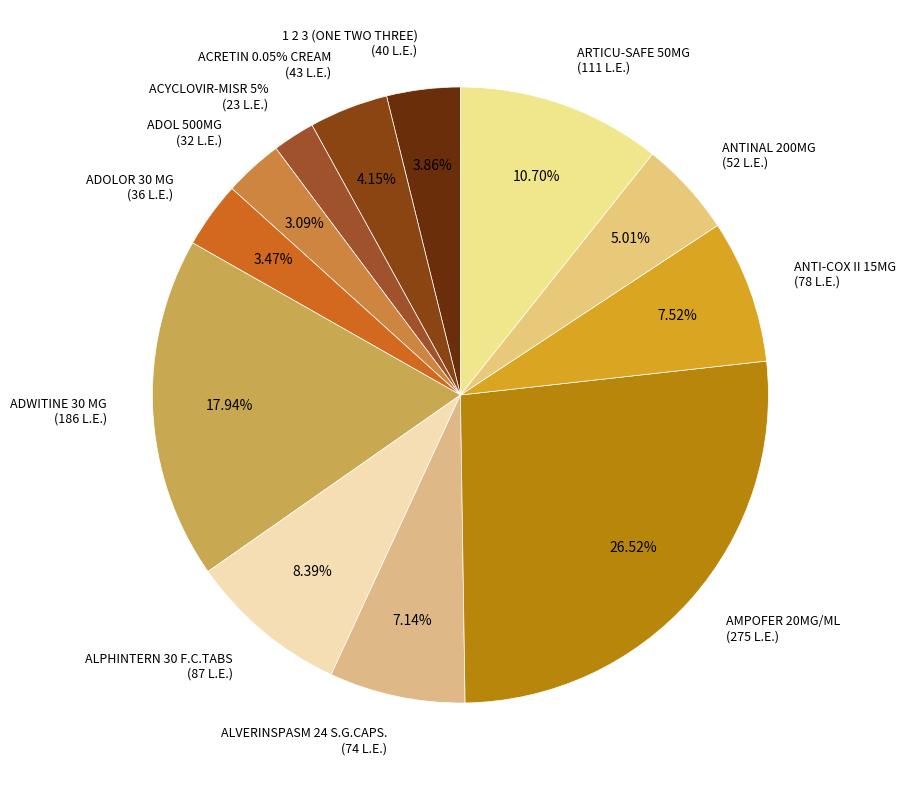

Which slice is the smallest?

ACYCLOVIR-MISR 5%